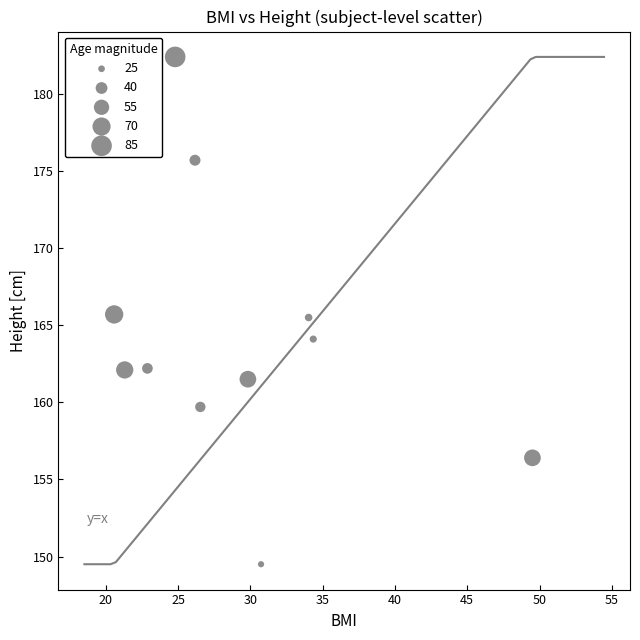

What is the average Y value?

164.1